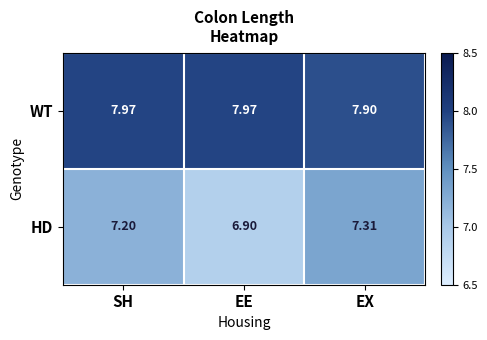

List the series in order of their peak value, lowest first.

HD, WT